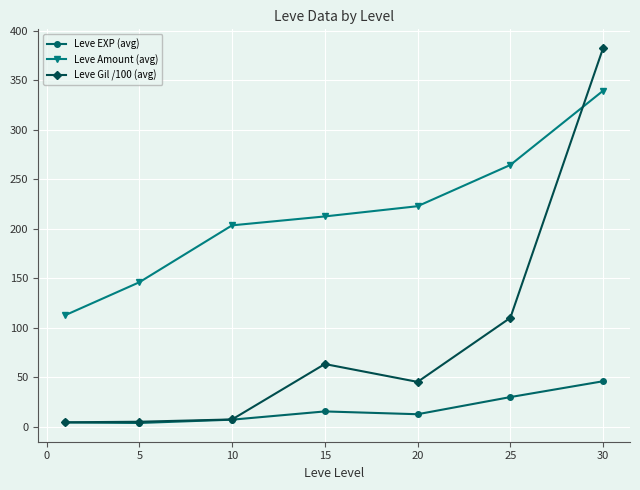

What is the lowest value of the Leve Amount (avg) series?

112.7